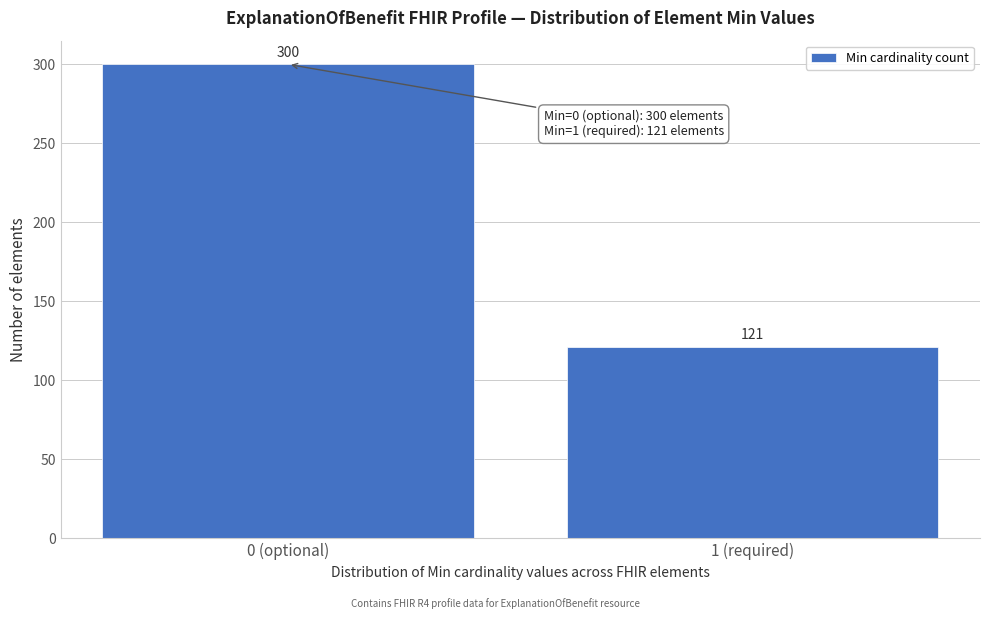

Reading right to left, extract all data points from this chart.

121	300